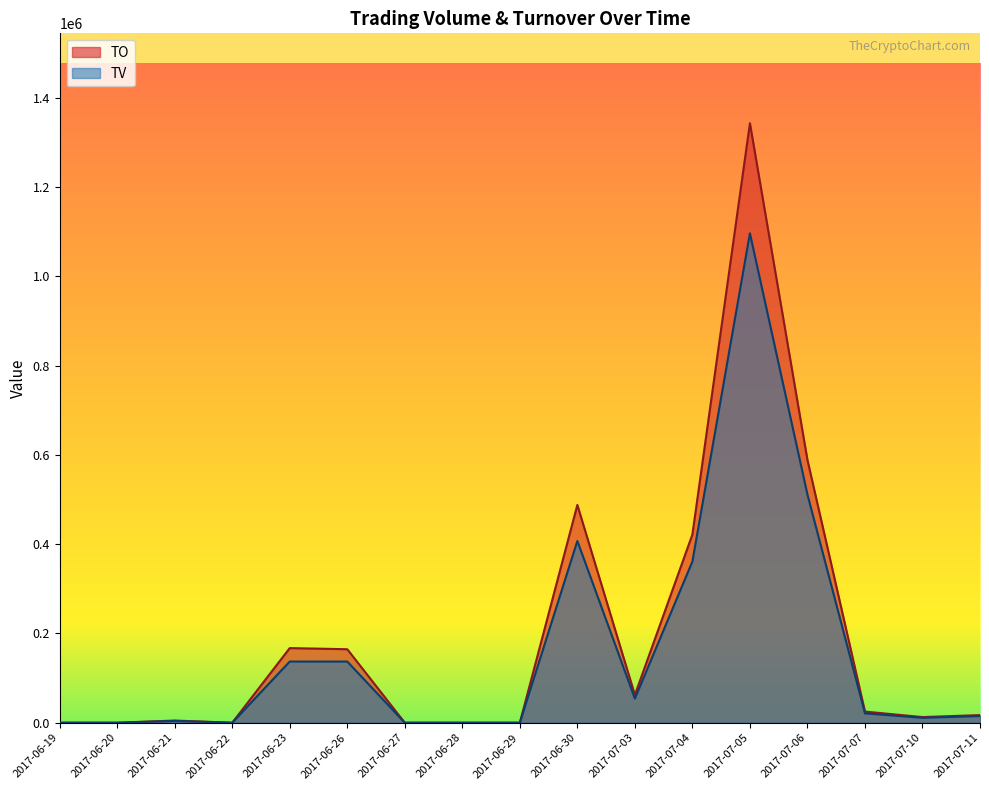

True or false: TO has a value of 12650 at 2017-07-10.

True